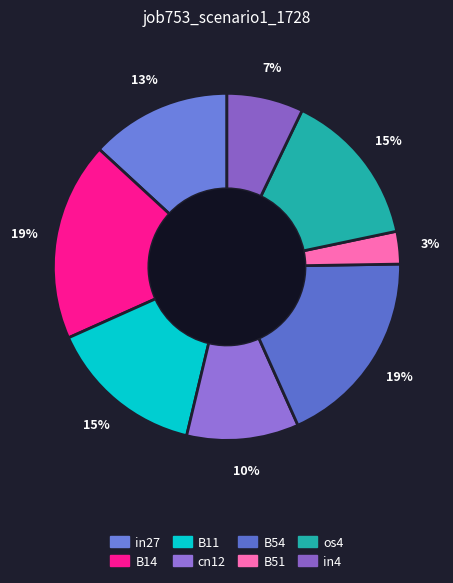

Do os4 and B14 together represent more than half of the pie?

No